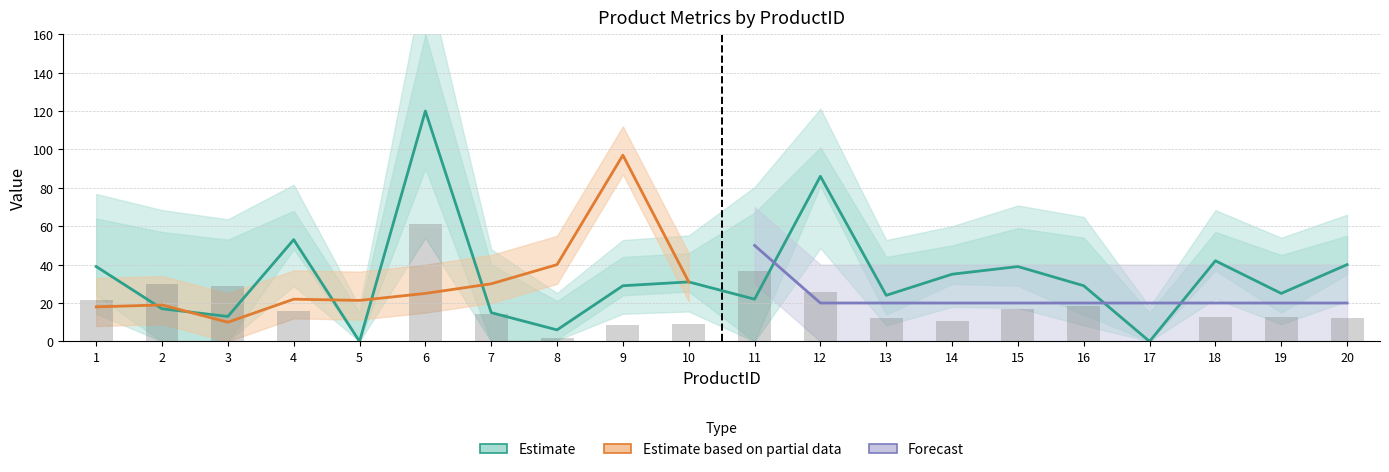

True or false: UnitsOnOrder has a value of 39.8 at 10.

False